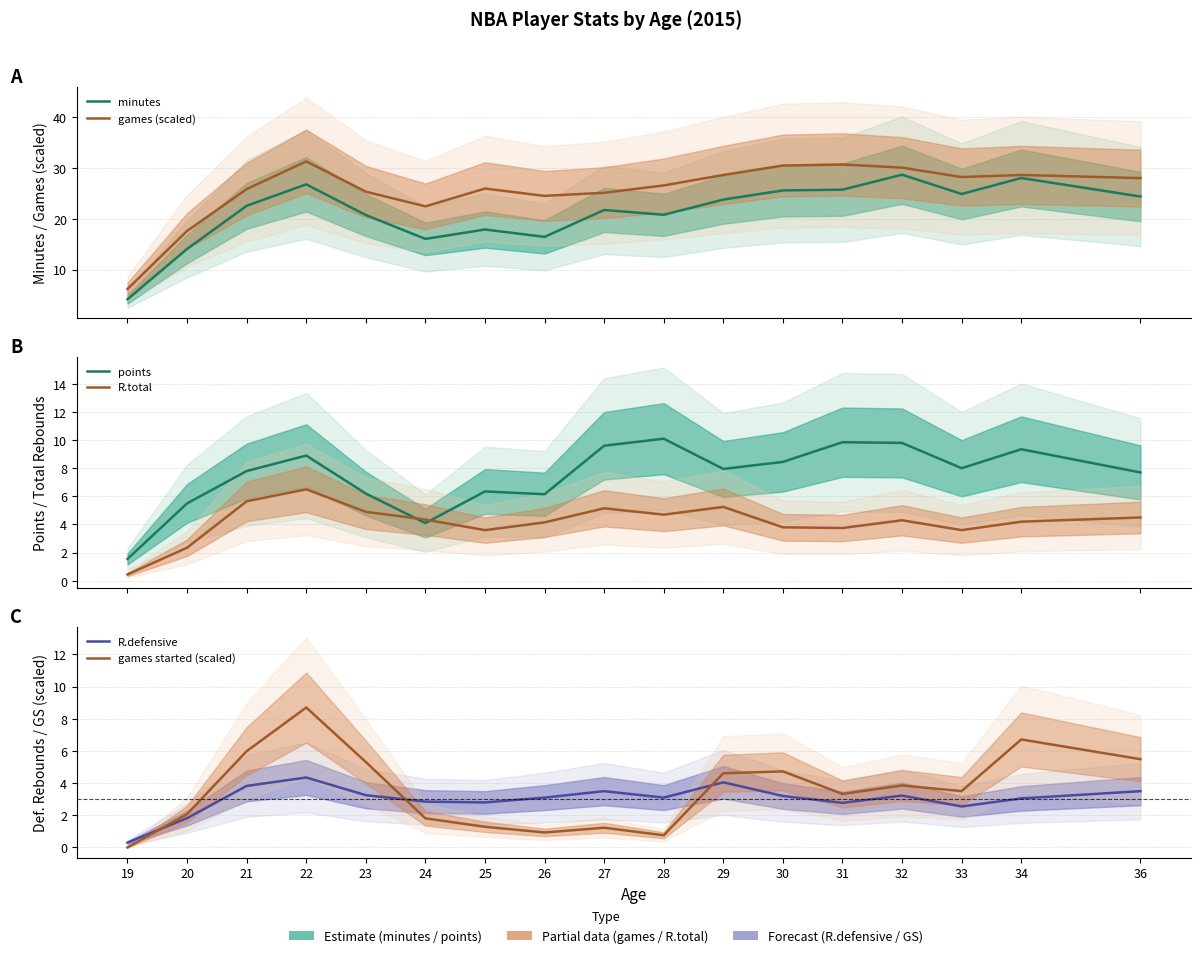

True or false: minutes and games (scaled) intersect in this chart.

False